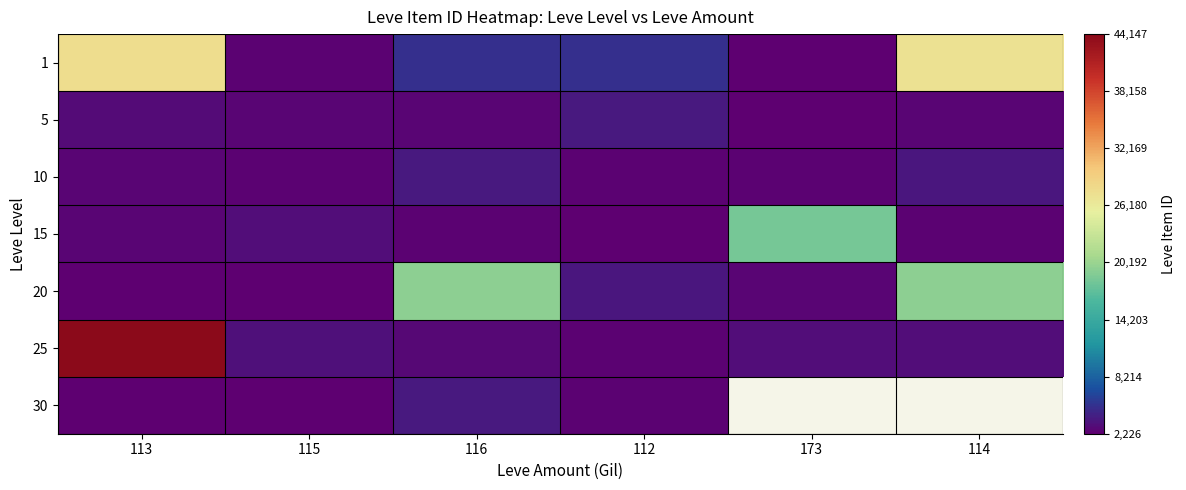

At which category does the chart reach its peak across all series?

113